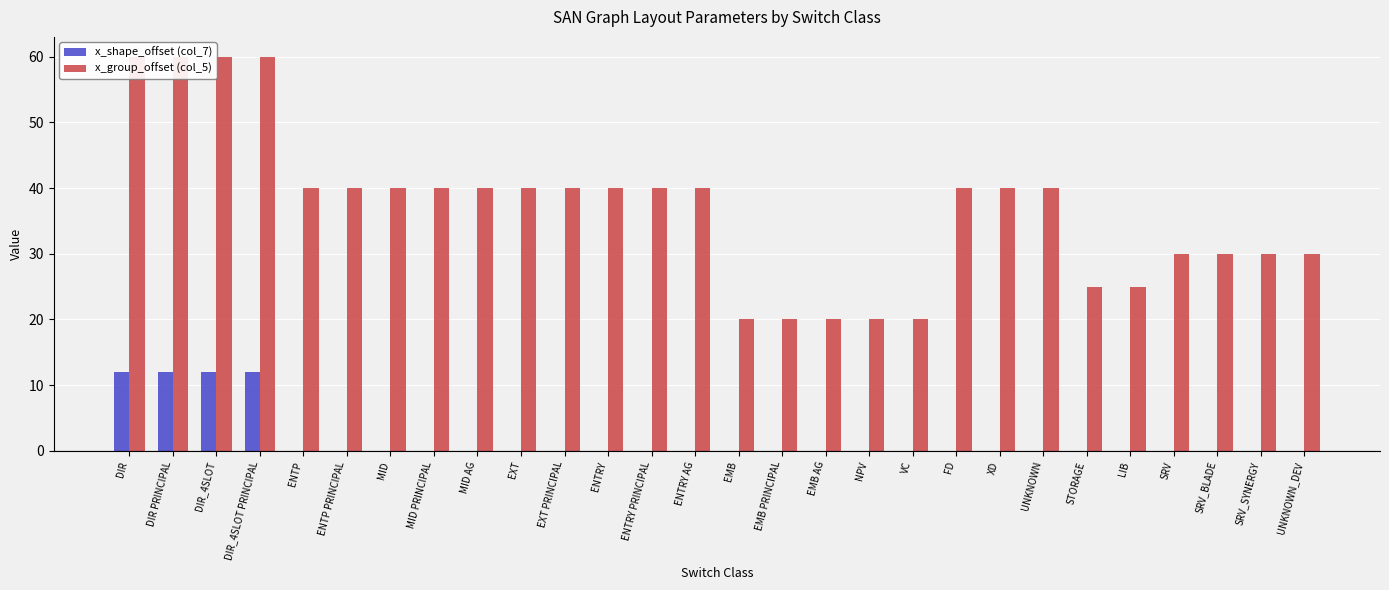

How many x_group_offset (col_5) values are between 30 and 40?

17